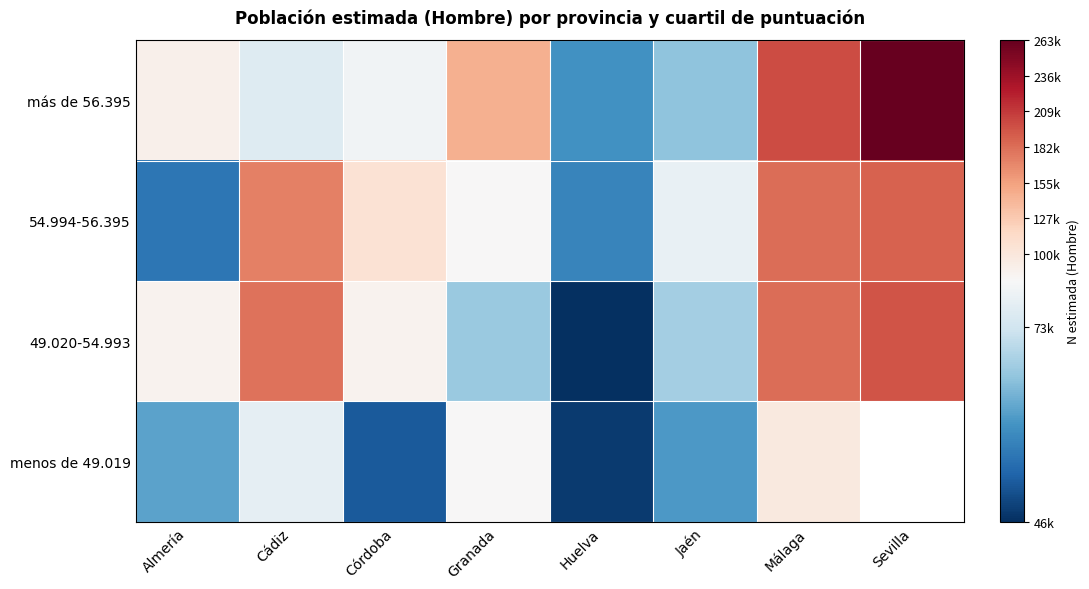

What is the difference between the maximum and minimum values in the menos de 49.019 series?

50636.0